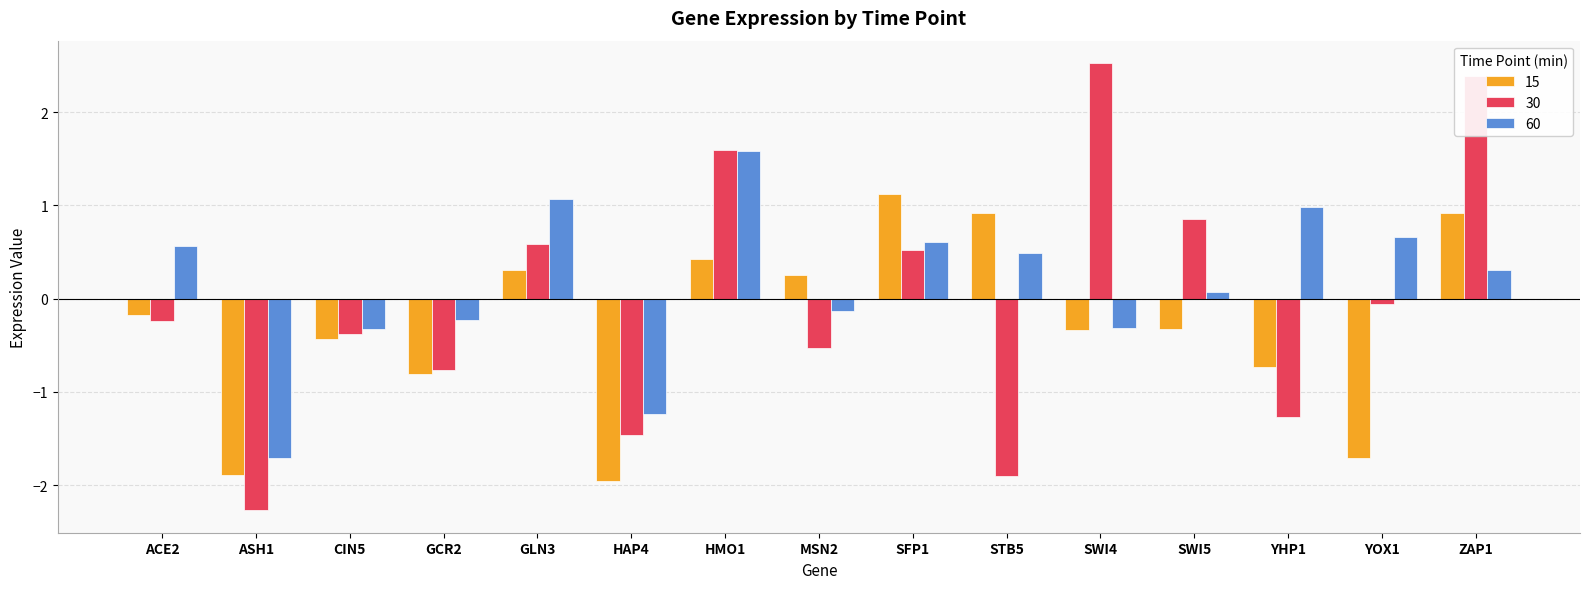

What is the difference between the 60 values at ZAP1 and GLN3?

0.8